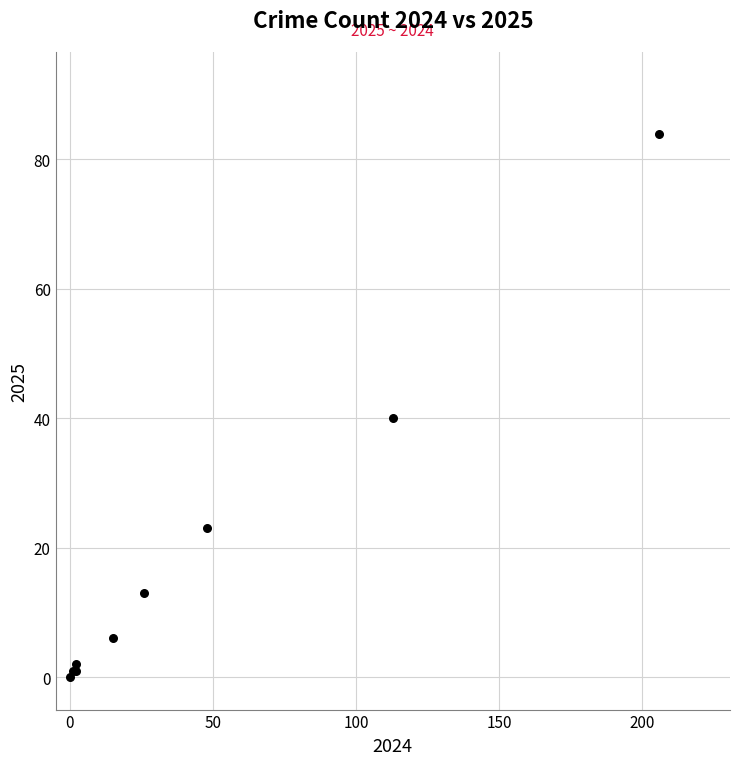

What Y value in the scatter plot is closest to 42?

40